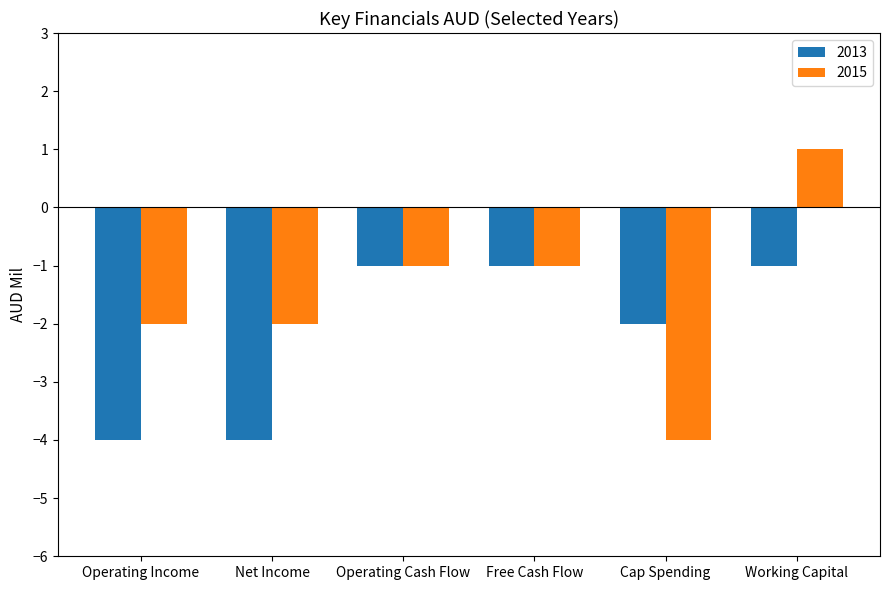

Read the 2013 value at Net Income.

-4